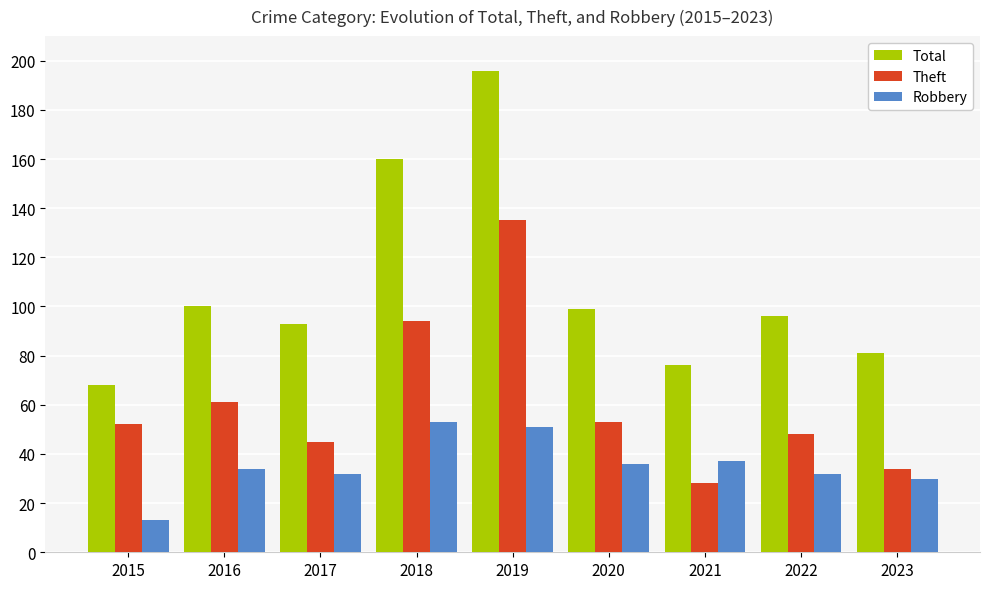

Does the chart contain stacked bars?

No